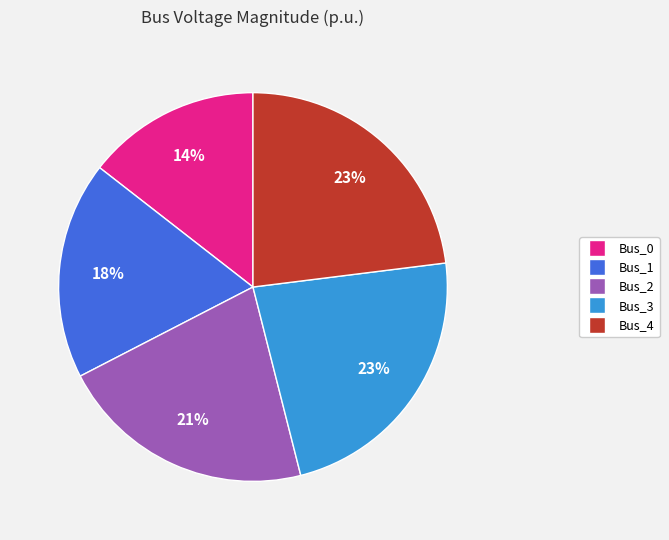

Combined, do Bus_3 and Bus_4 account for over 50%?

No